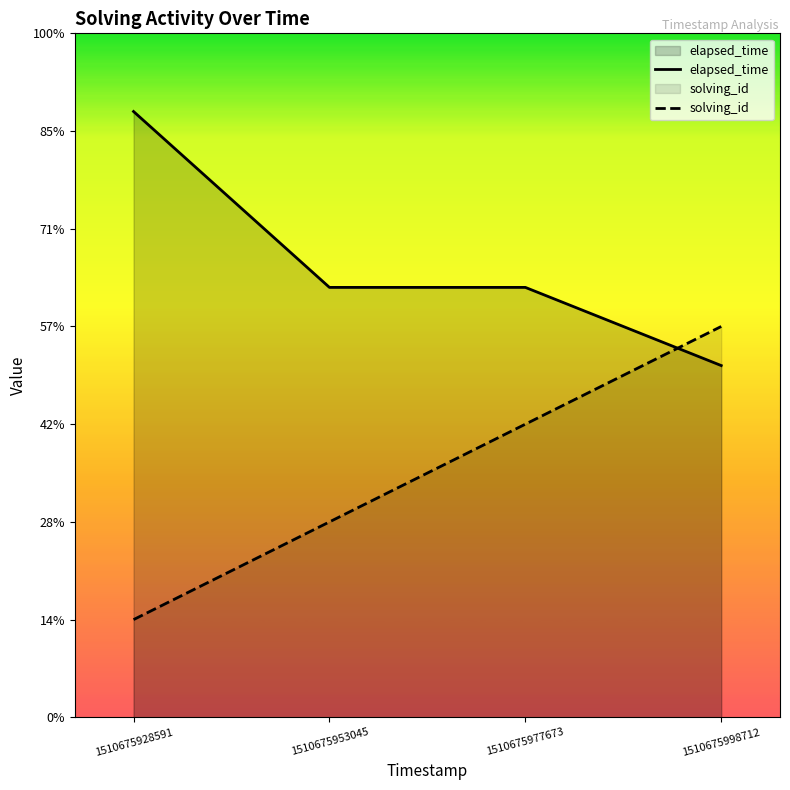

Reading left to right, what are all the values shown in this chart?

elapsed_time: 1510675928591=31000	1510675953045=22000	1510675977673=22000	1510675998712=18000
solving_id: 1510675928591=5000	1510675953045=10000	1510675977673=15000	1510675998712=20000